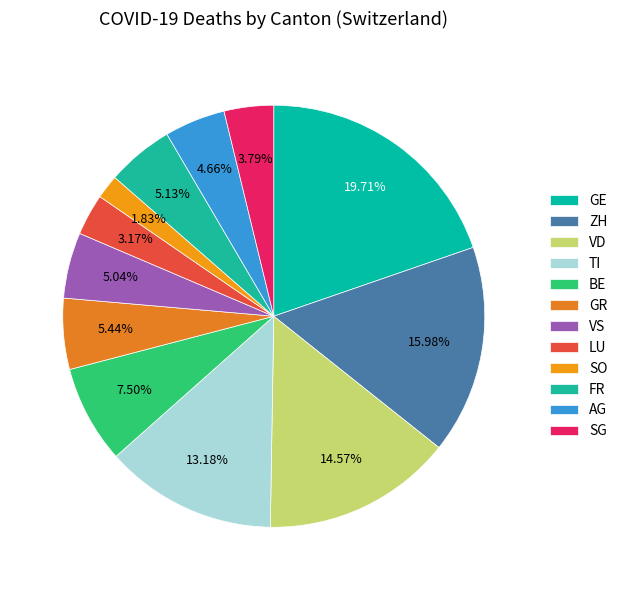

How many segments does this pie chart have?

12